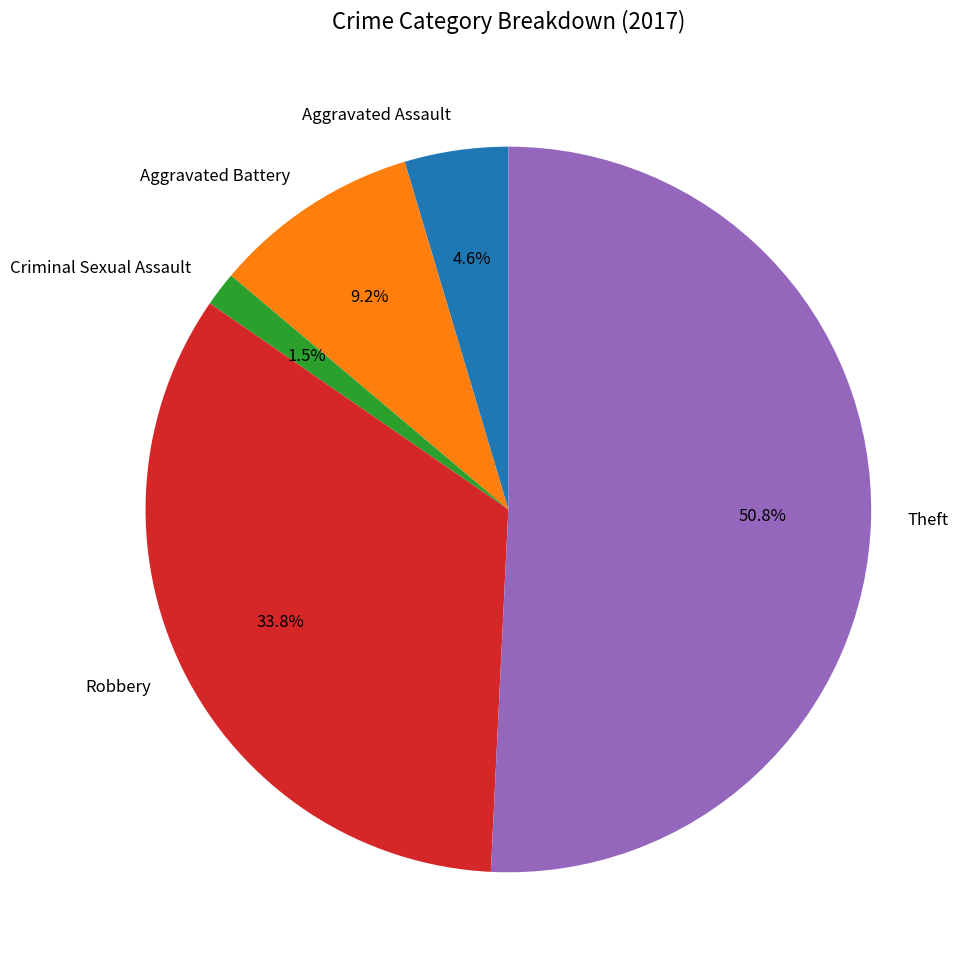

To the nearest percent, what percentage of the pie is Aggravated Assault?

5%